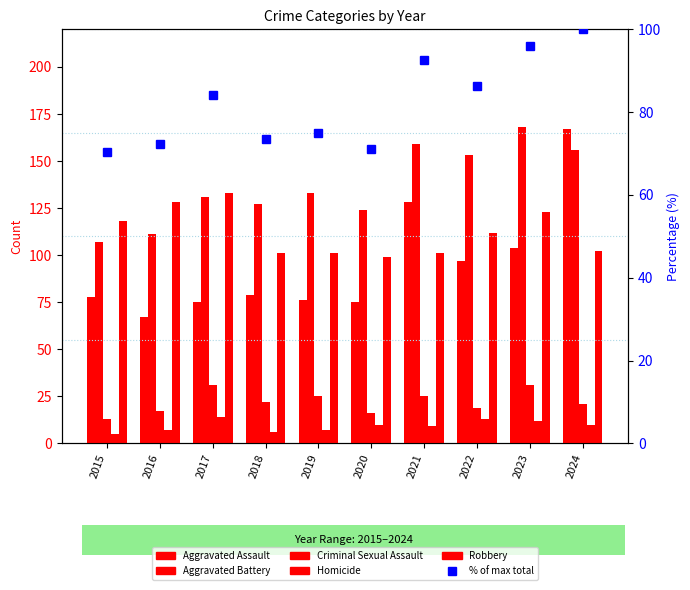

True or false: Aggravated Battery has a value of 177.5 at 2016.

False